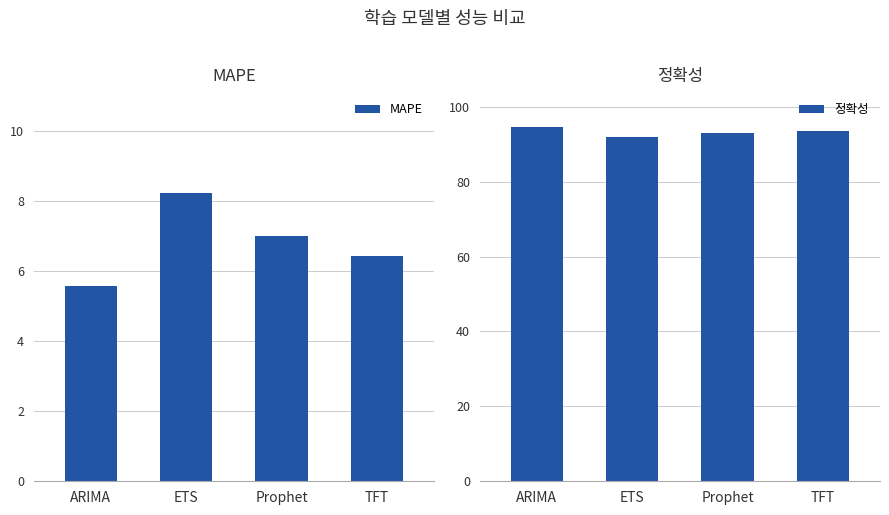

What is the difference between the MAPE values at Prophet and ARIMA?

1.4